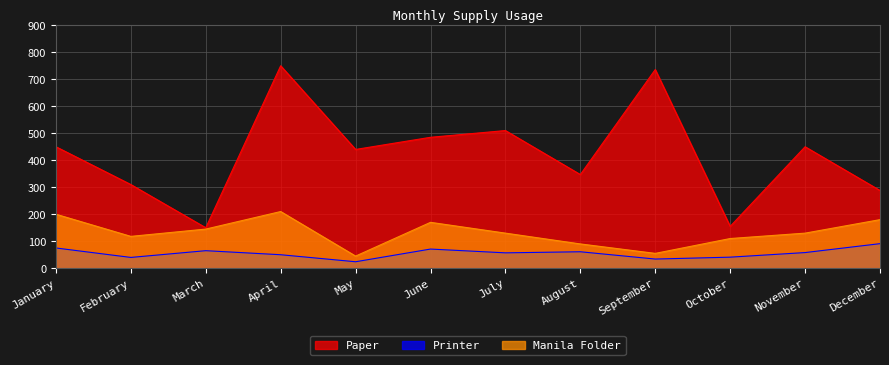

True or false: Printer and Paper cross at least once.

False